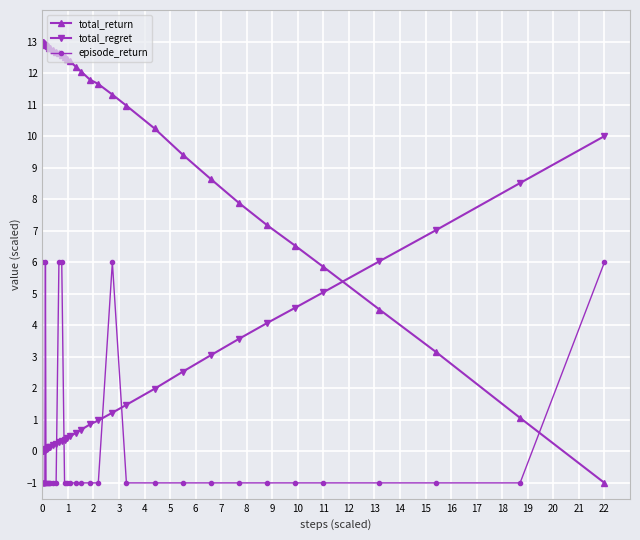

What is the smallest value displayed?

-1.0